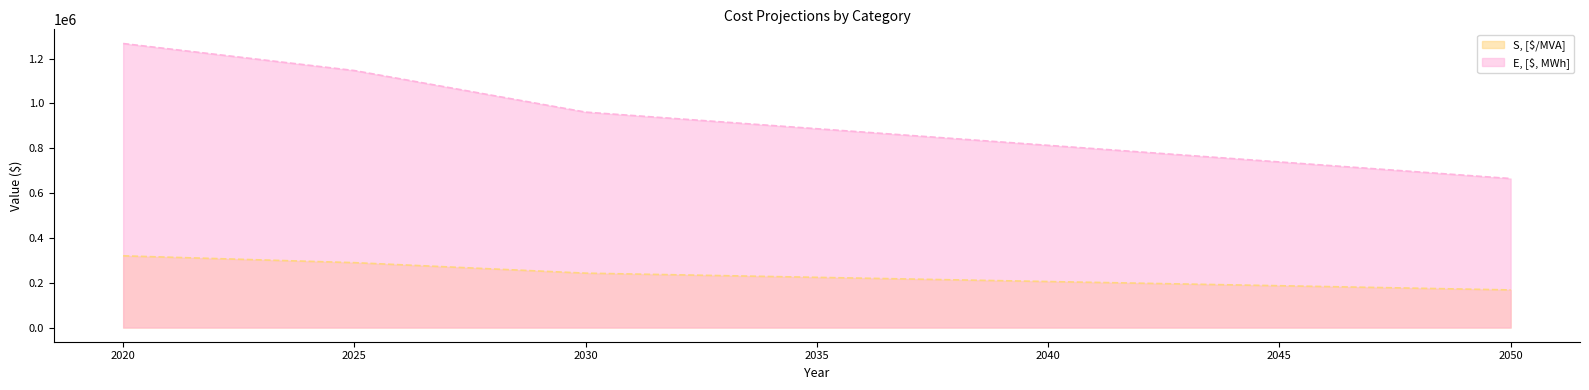

List the series in order of their peak value, highest first.

E, [$, MWh], S, [$/MVA]